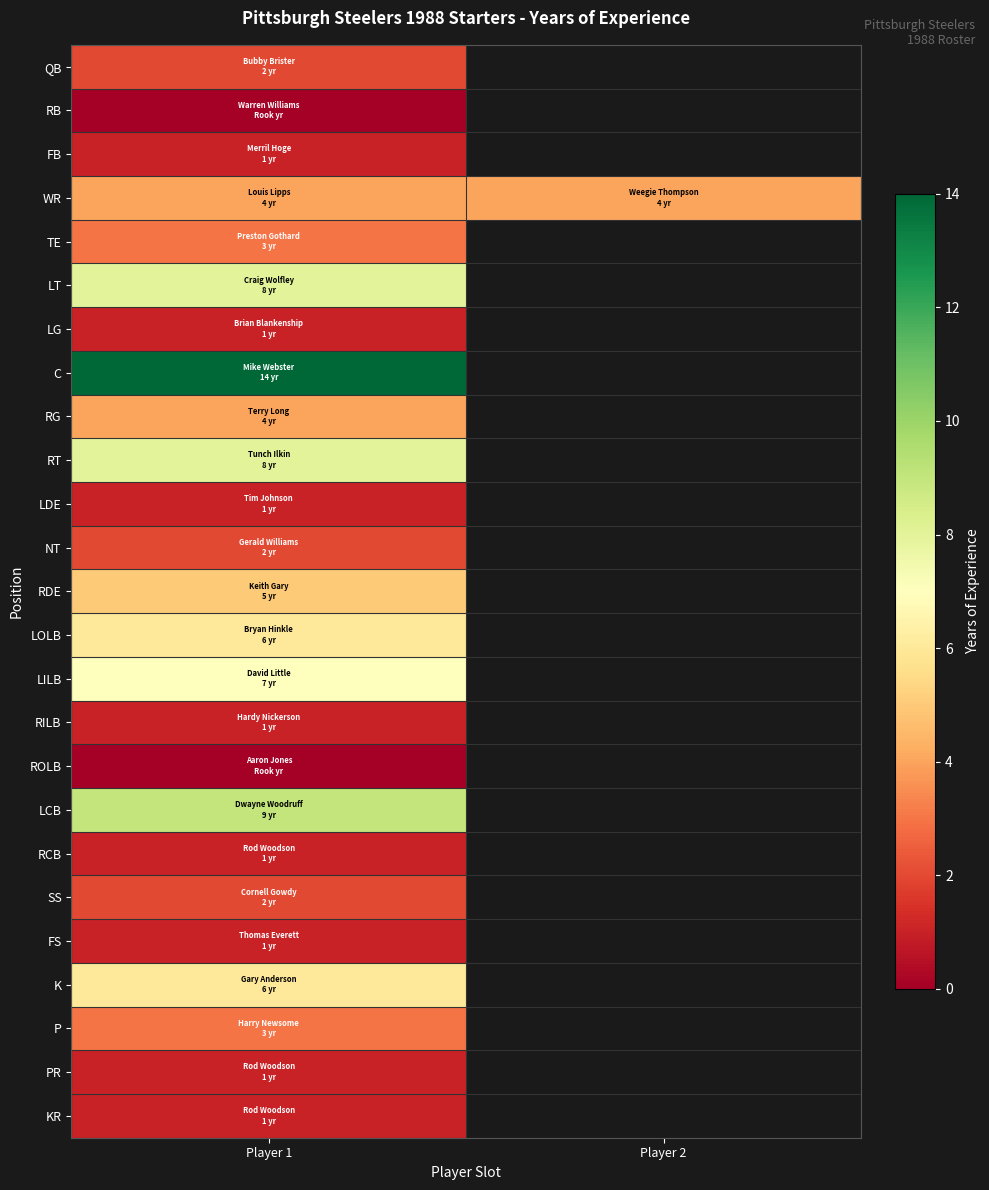

What is the greatest value displayed?

14.0